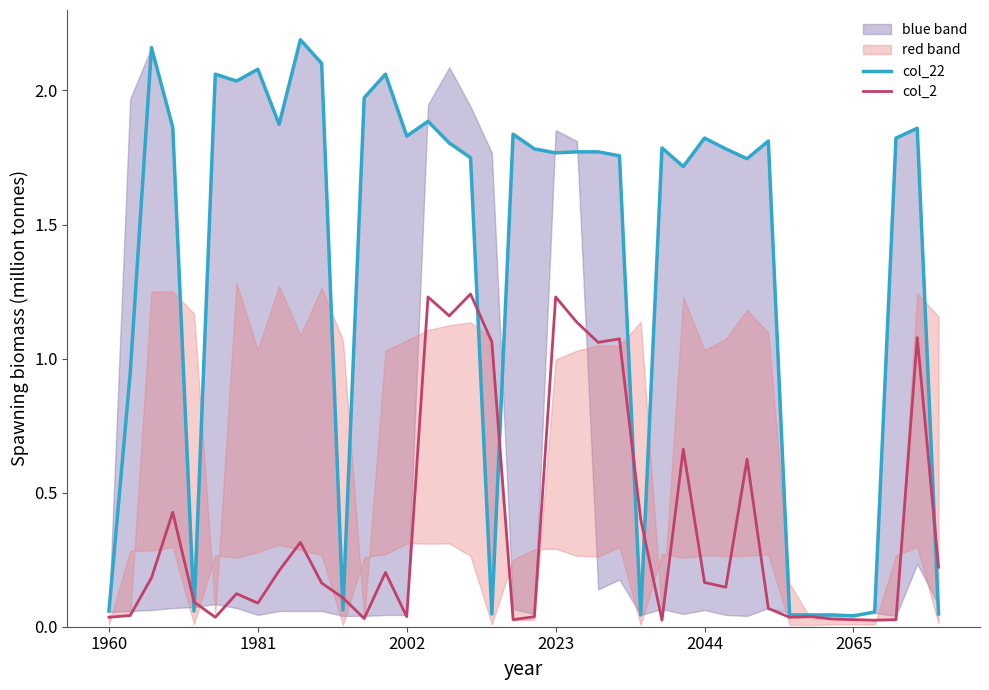

True or false: col_22 has a value of 0.8 at 31.

False